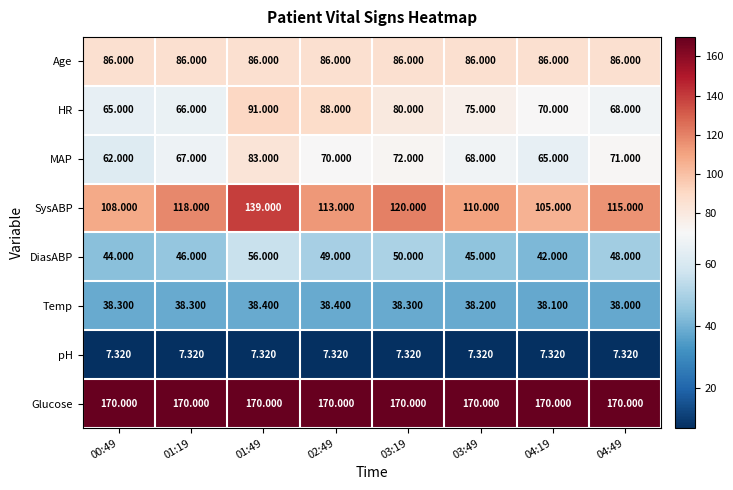

At 03:49, list the series in order from largest to smallest.

Glucose, SysABP, Age, HR, MAP, DiasABP, Temp, pH